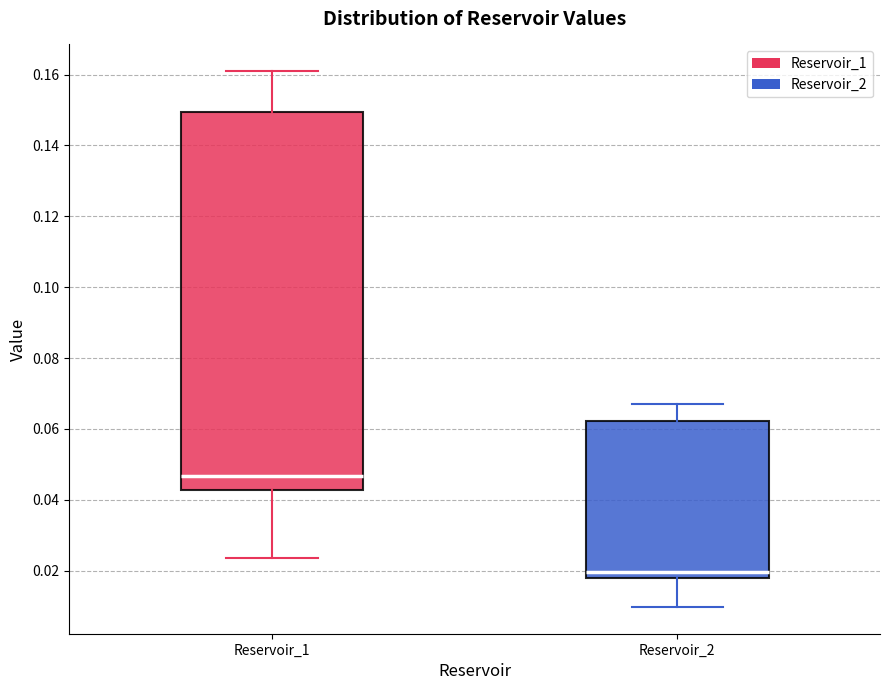

Where does the lower whisker of the box for Reservoir_1 end on the y-axis? The values are not printed on the chart, so give them approximately, as read against the axis.

0.024